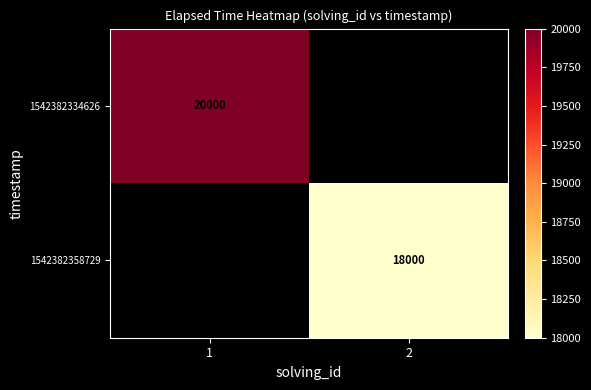

Which has a higher value, 2 or 1?

1